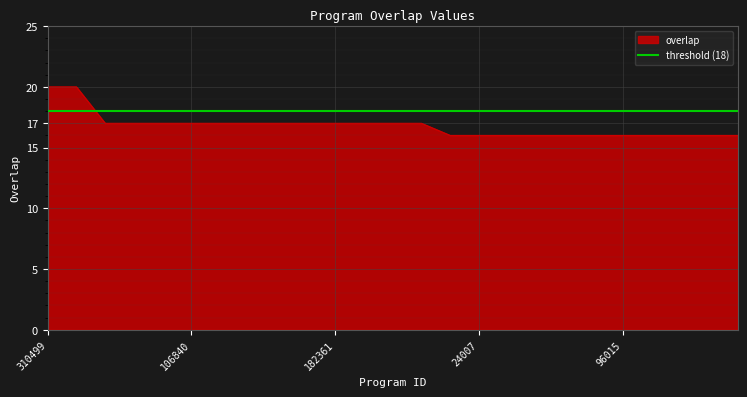

True or false: overlap has a value of 16 at 96015.

True